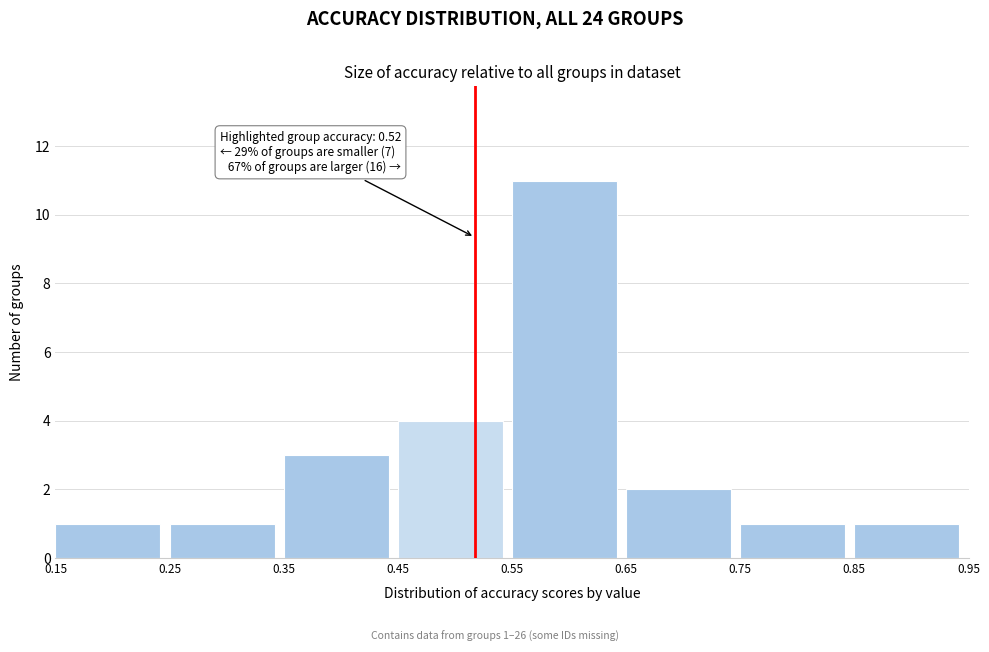

Which range on the x-axis has the tallest bar?

0.55 to 0.65